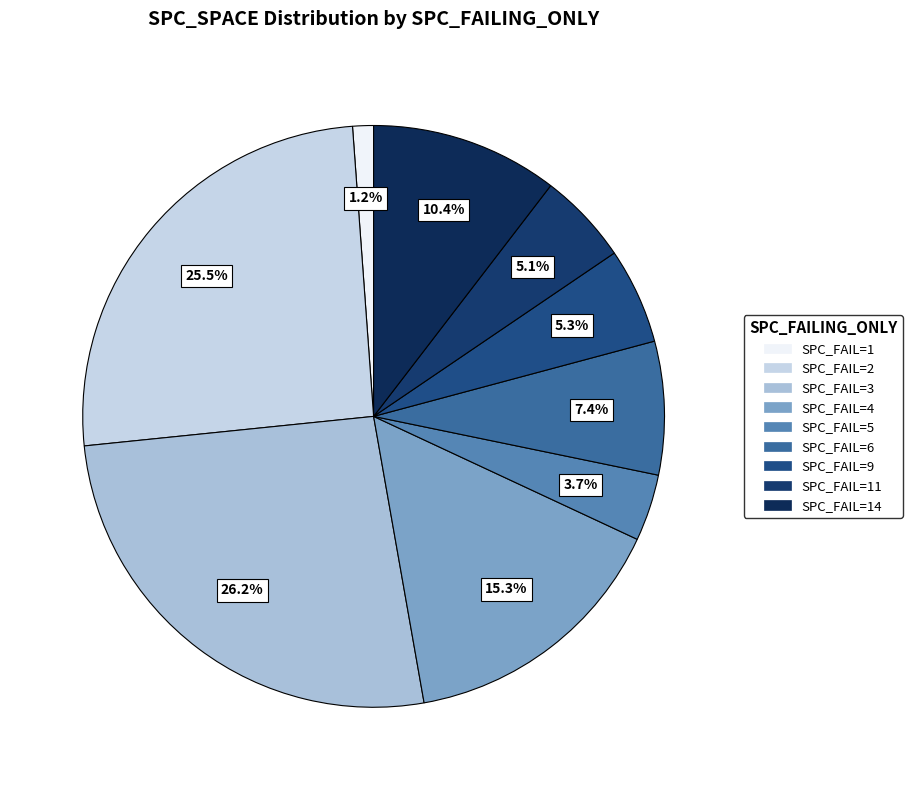

How many slices are in this pie chart?

9